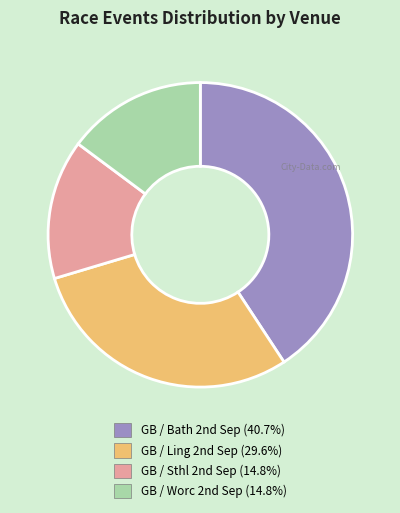

Count the number of slices in the pie.

4